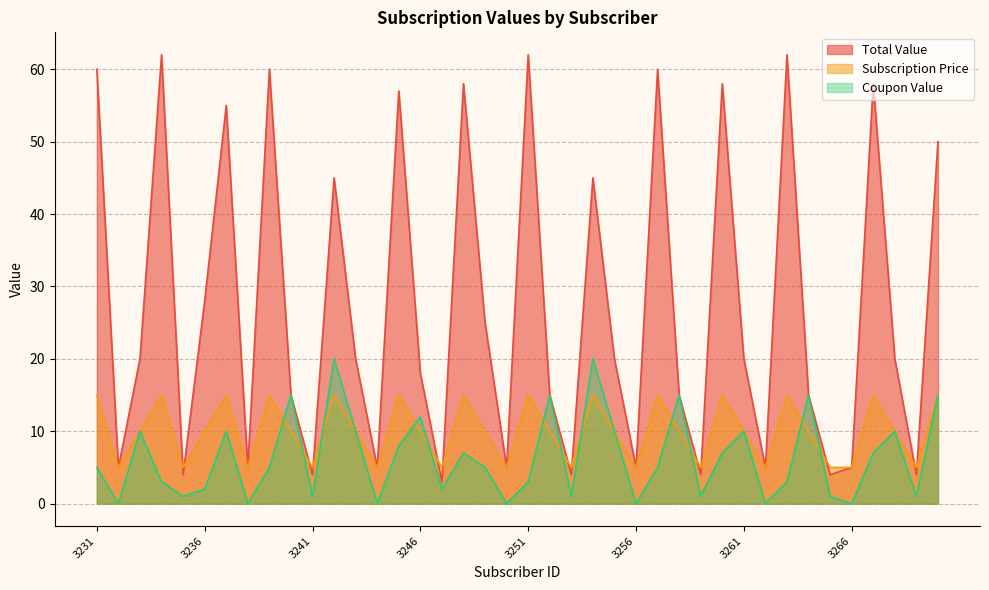

How many lines are shown in the chart?

3